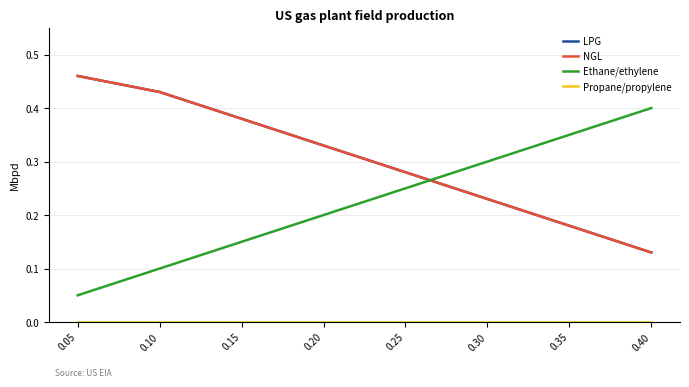

Does the chart display data point markers on the line(s)?

No